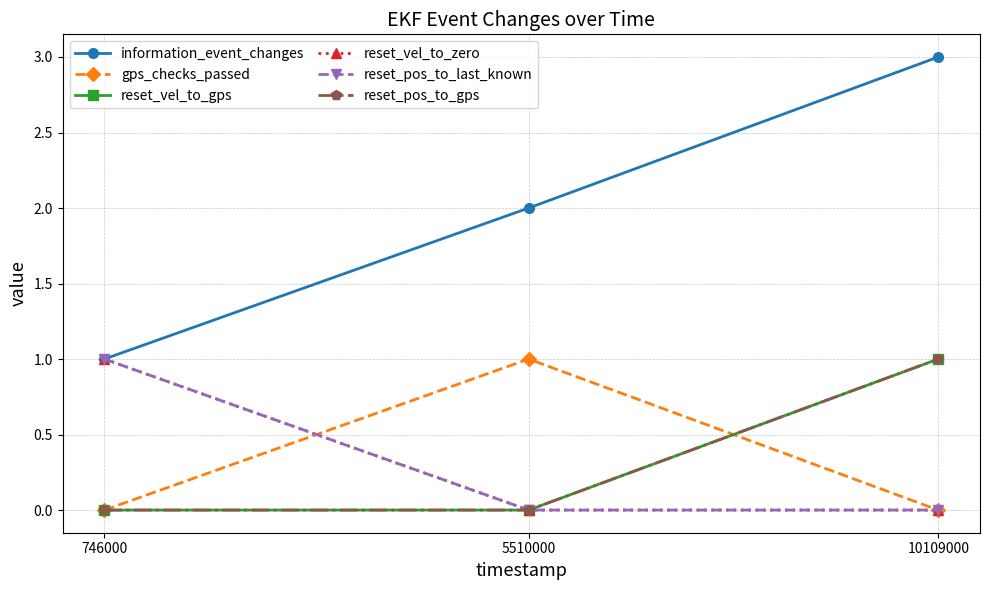

Where is reset_pos_to_last_known nearest to the value 0?

5510000